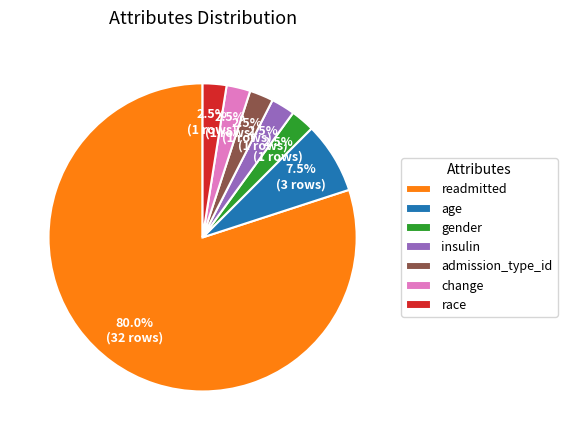

Which has a higher value, age or readmitted?

readmitted